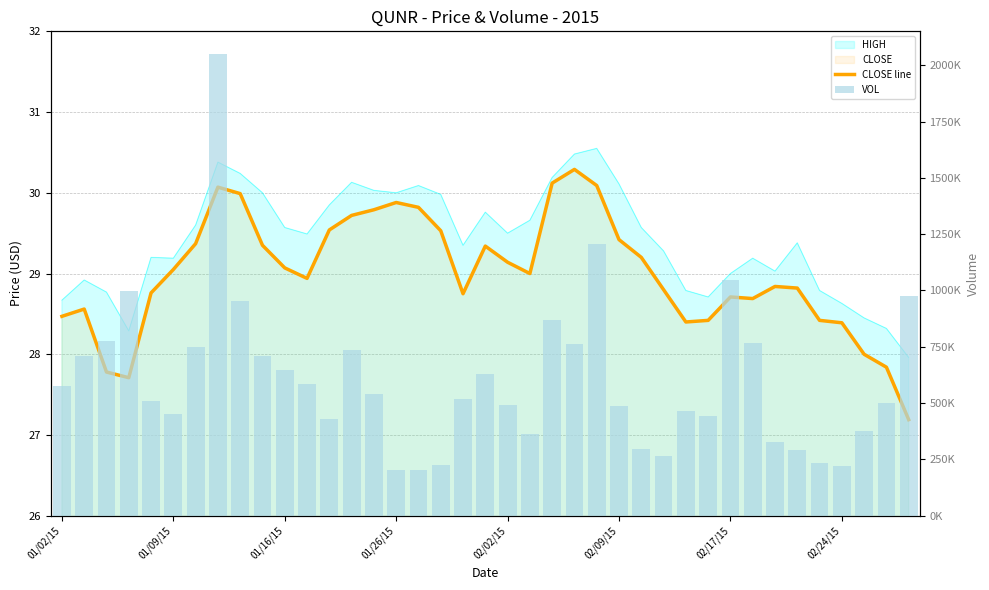

The CLOSE line series shows 7.7 at 27. True or false?

False